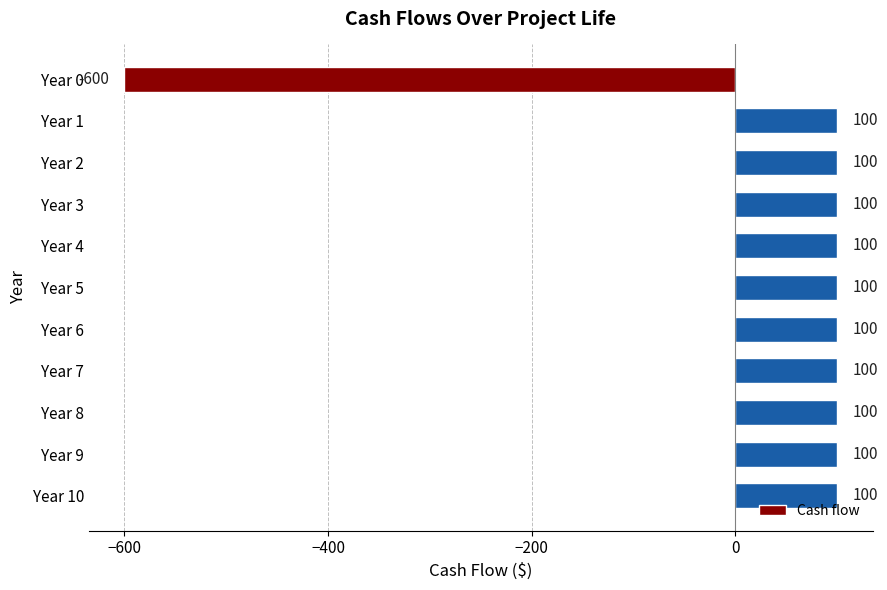

How many values are below zero?

1